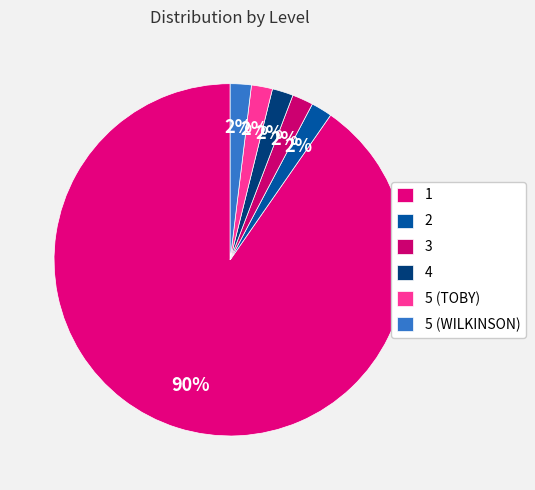

The 4 slice represents 16% of the pie. True or false?

False